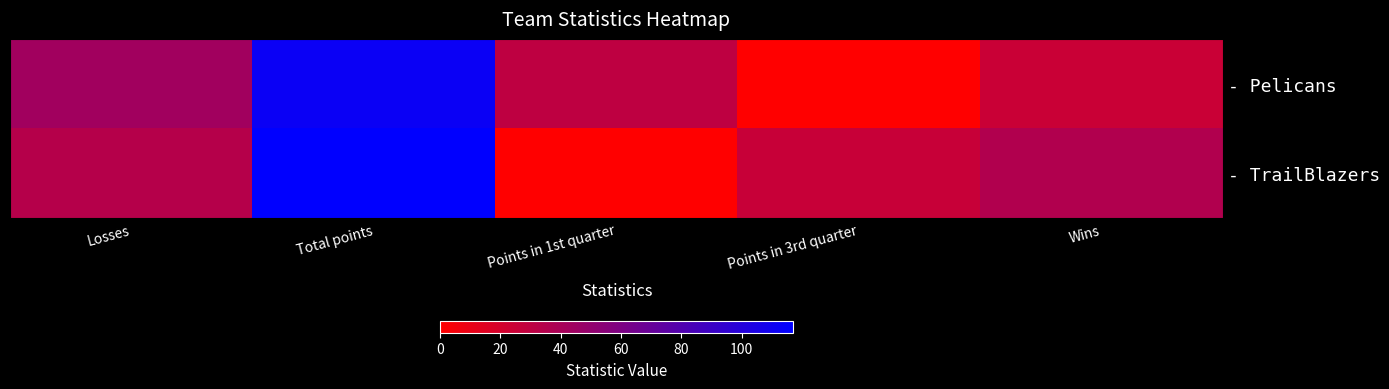

At which category is the sum across all series the highest?

Total points